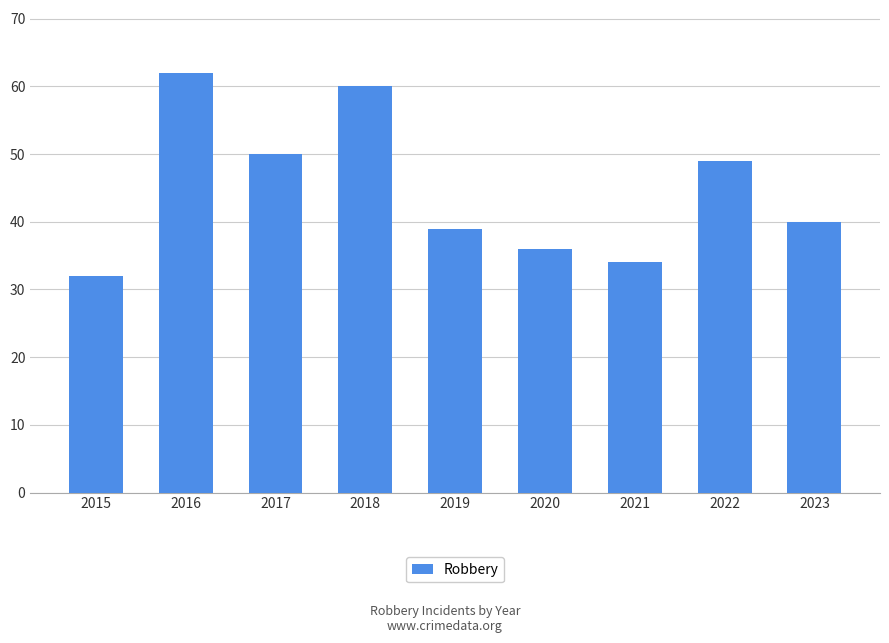

What is the value of the 2nd bar from the left?

62